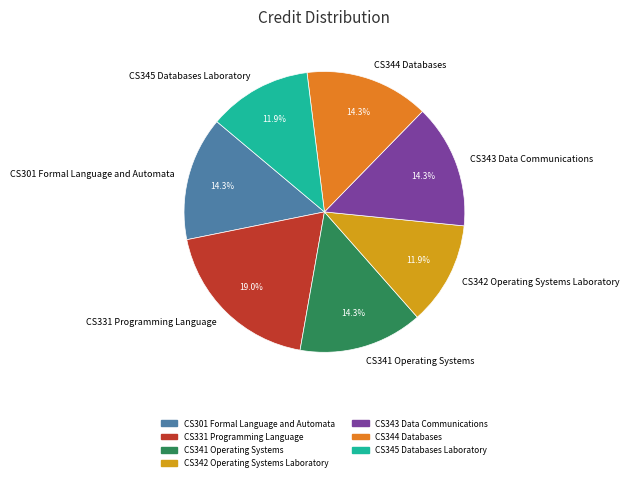

Which slice is the largest?

CS331 Programming Language